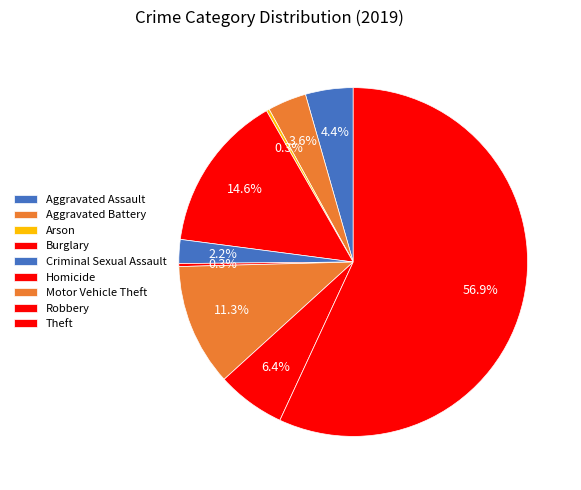

What is the smallest slice in the pie chart?

Arson